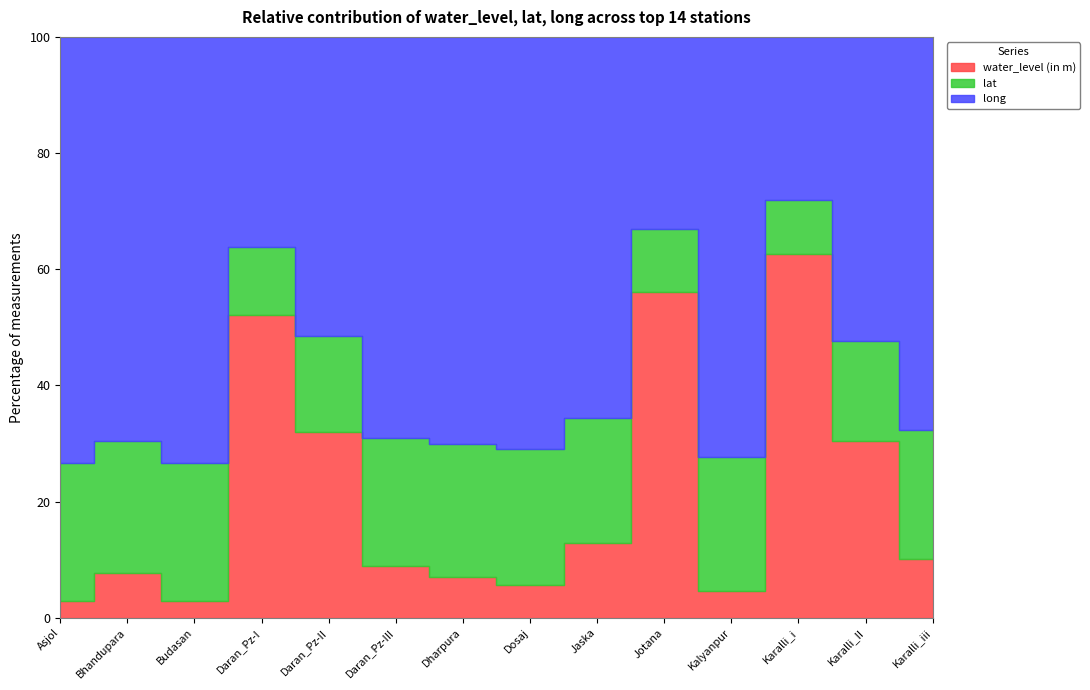

Which series ends up on top after the final intersection of lat and water_level (in m)?

lat